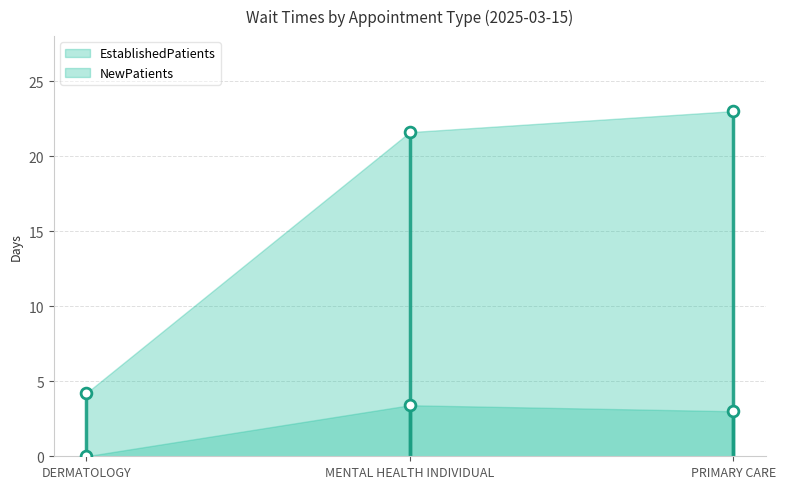

At how many categories does at least one series exceed 4?

3